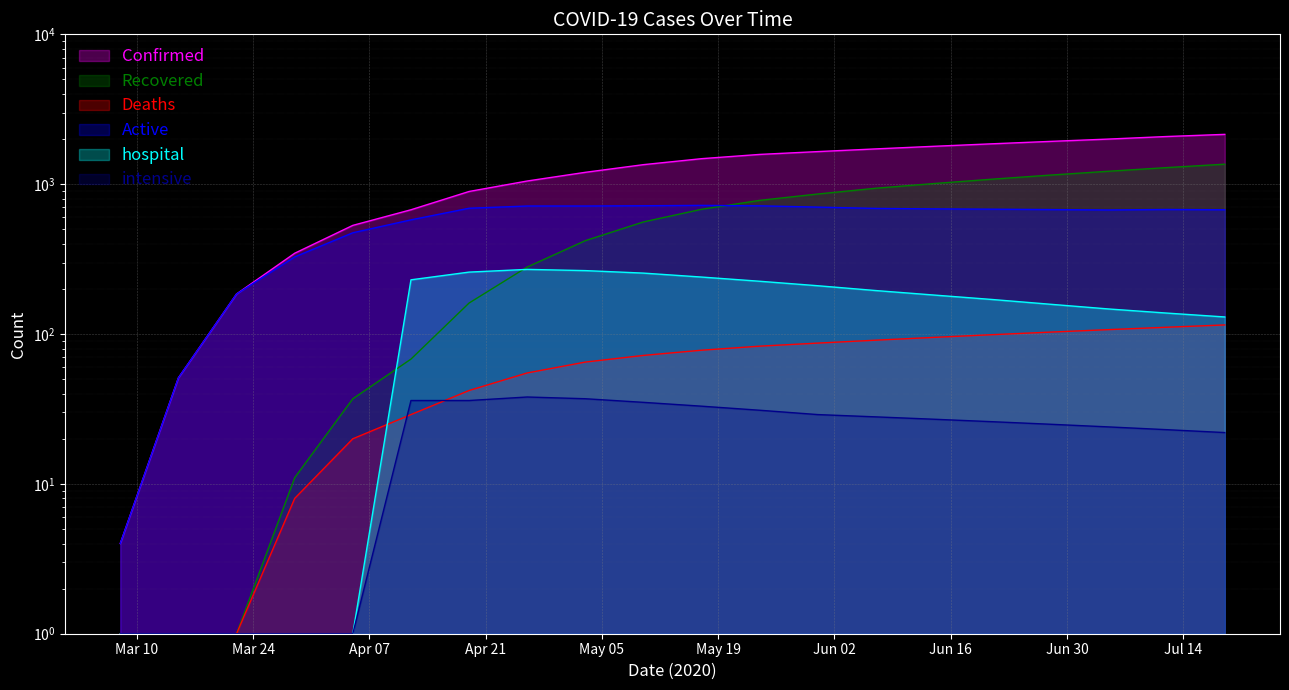

What position from the left is 2020-06-07?

14